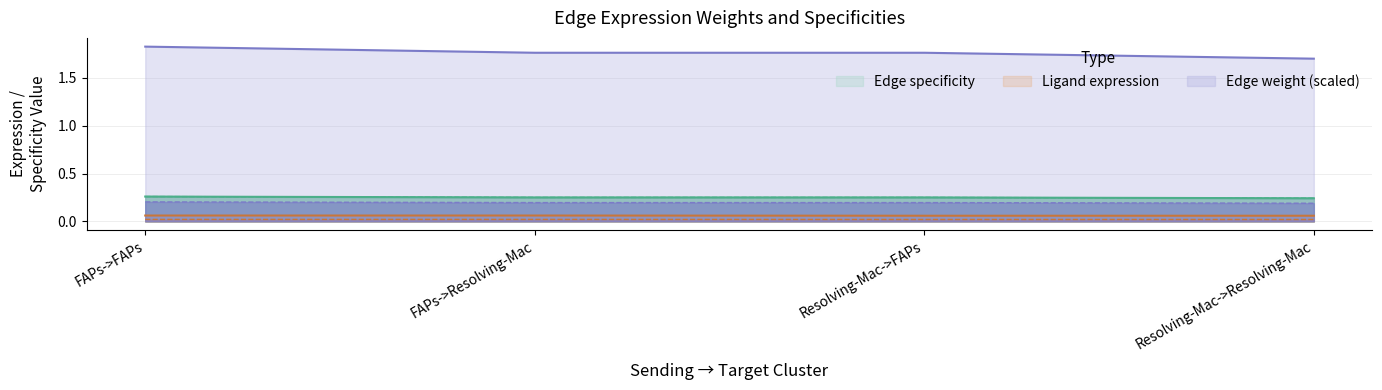

What is the difference between the highest and lowest values at Resolving-Mac->FAPs?

1.7